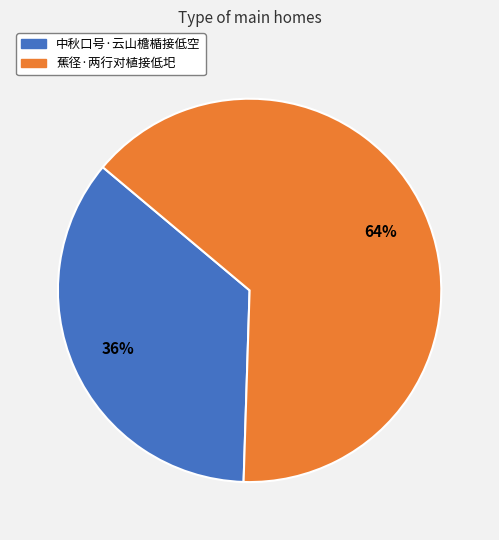

To the nearest percent, what is the combined percentage of 中秋口号·云山檐楯接低空 and 蕉径·两行对植接低圯?

100%